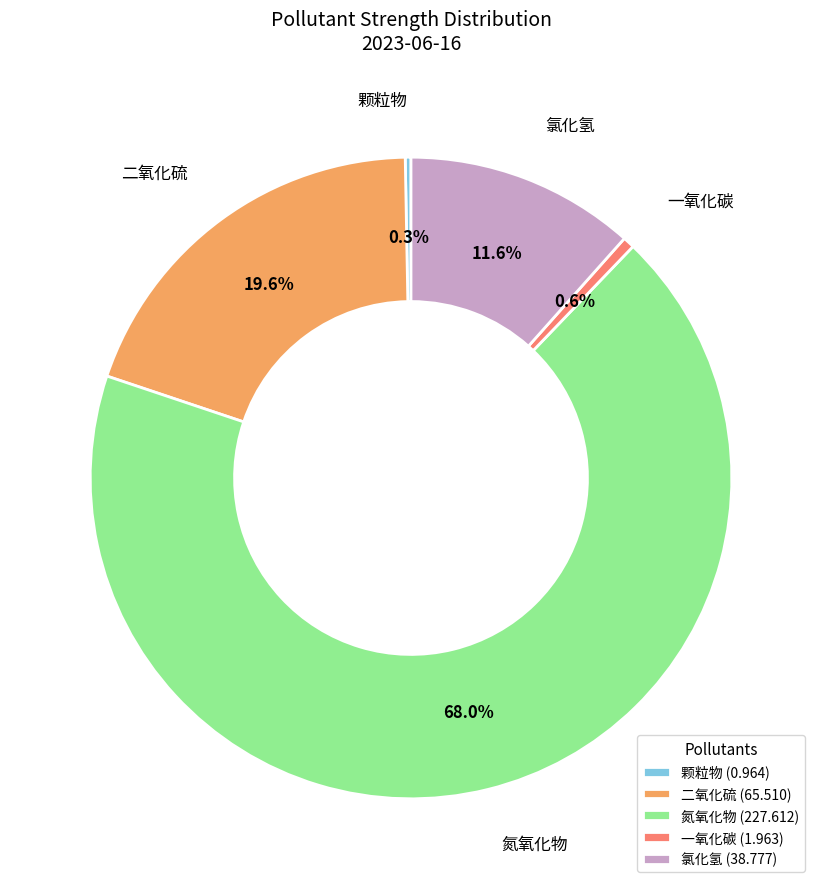

What portion of the pie excludes 二氧化硫?

80.4%